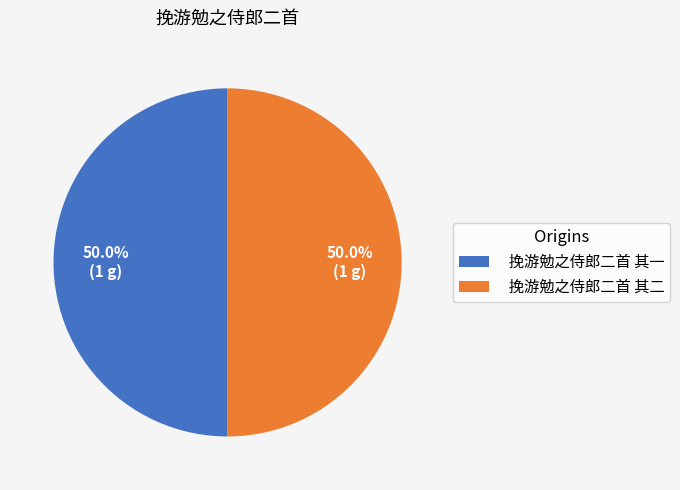

Count the number of slices in the pie.

2